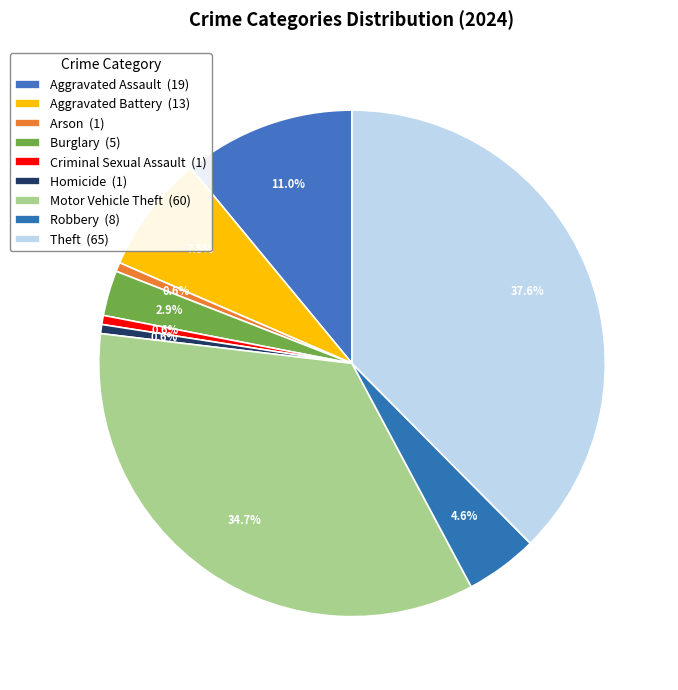

Count the number of slices in the pie.

9